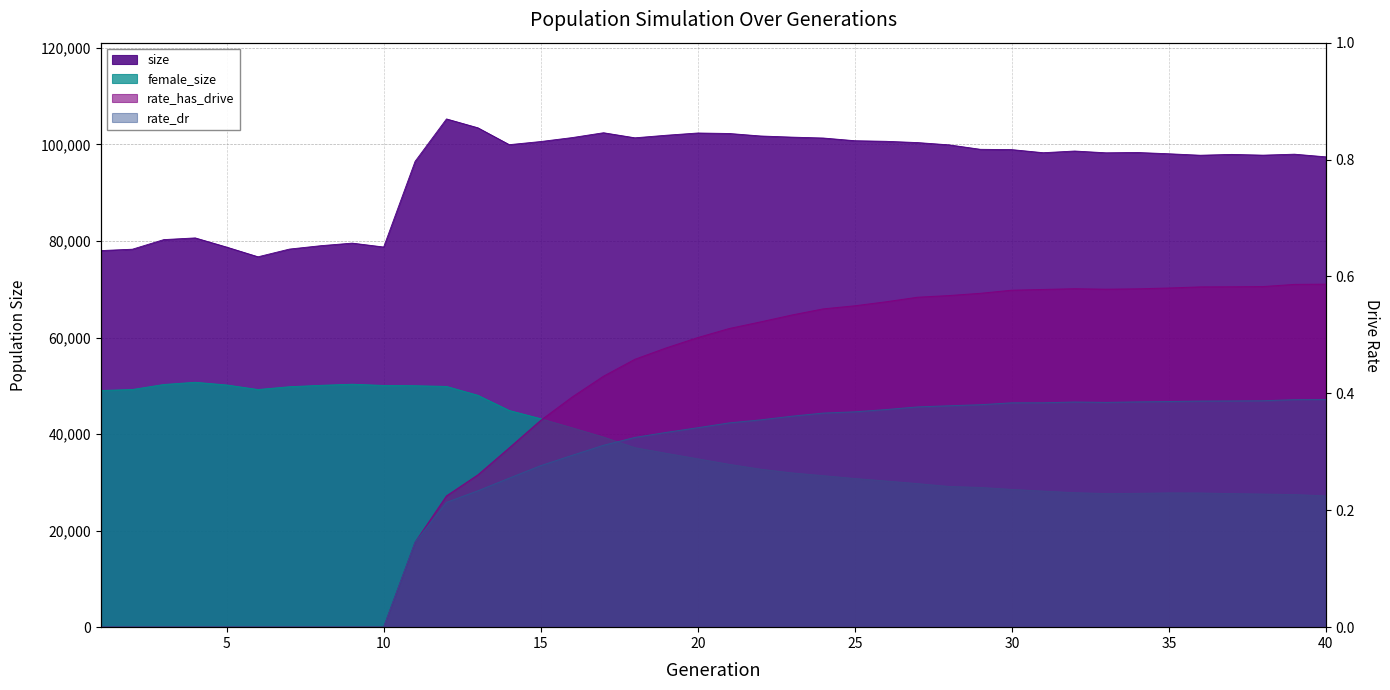

What is the total value across all series at 18?

138548.8